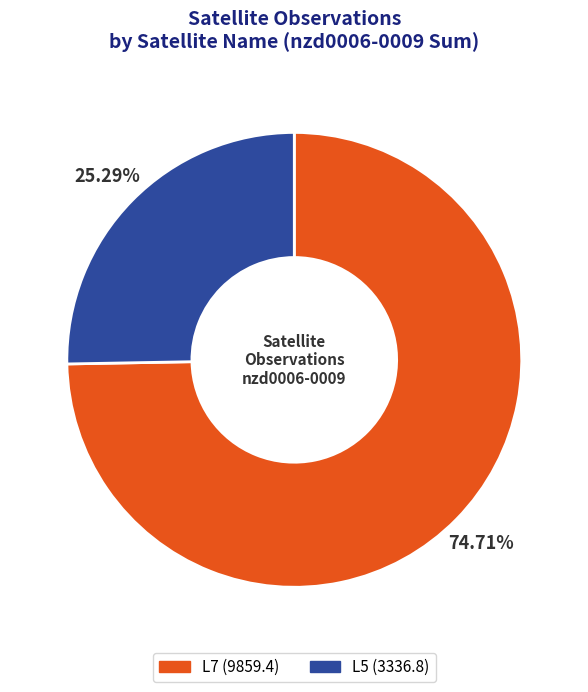

Which category has the biggest portion of the pie?

L7